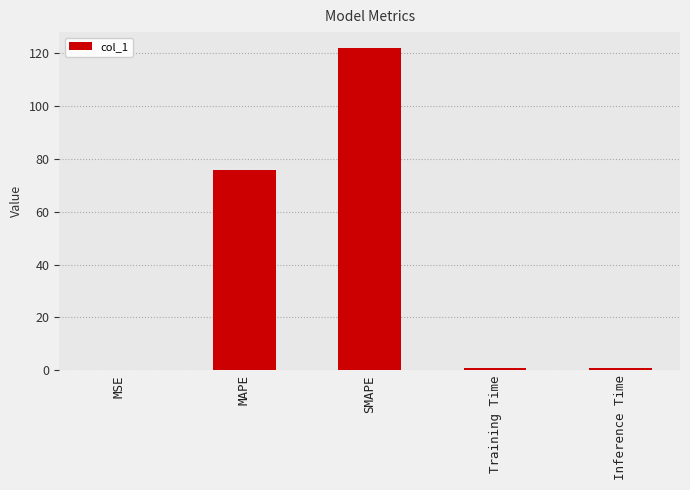

Is it true that the value at Inference Time is 0.8?

True